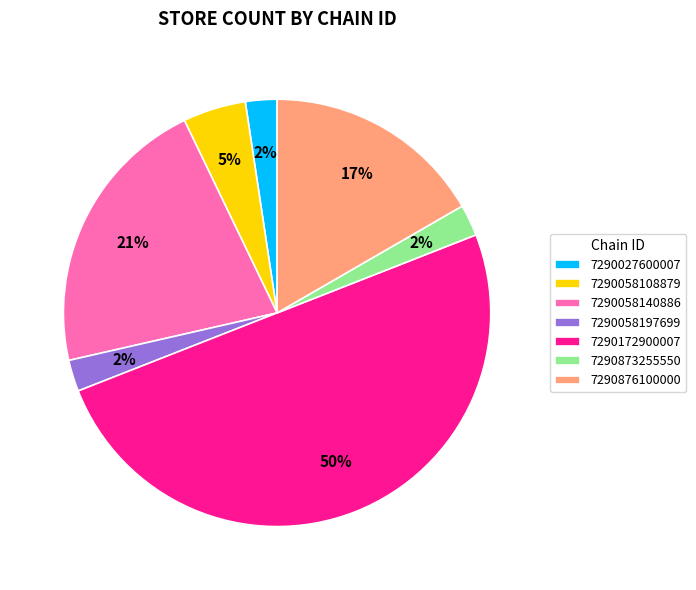

Combined, do 7290058197699 and 7290058140886 account for over 50%?

No